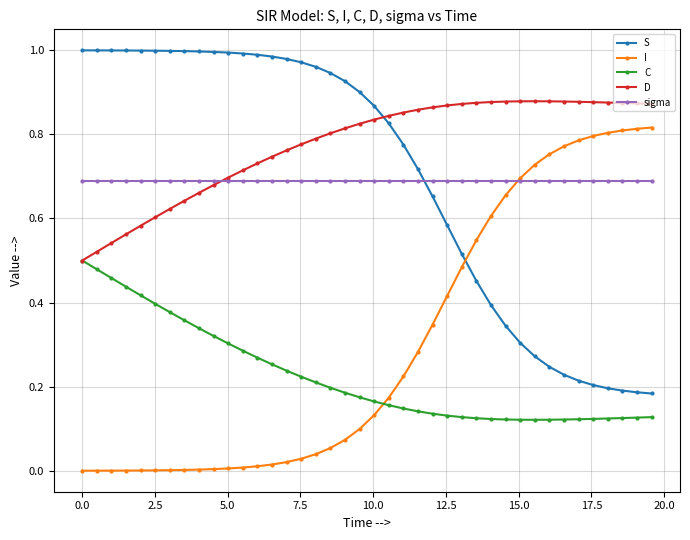

True or false: S and C intersect in this chart.

False